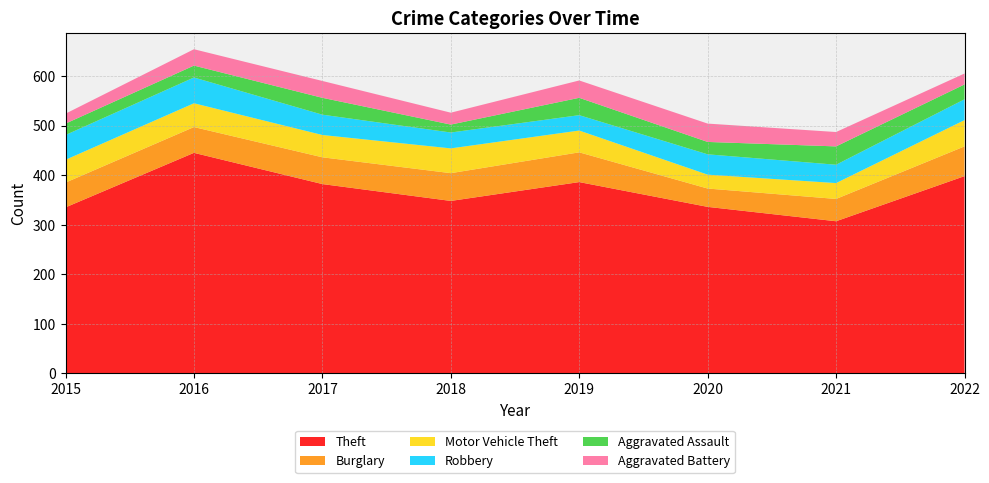

Reading left to right, transcribe all the data shown in this chart.

Theft: 335	445	382	348	386	336	307	398
Burglary: 50	52	54	56	60	37	45	60
Motor Vehicle Theft: 46	48	45	50	44	28	32	53
Robbery: 50	52	41	32	31	41	37	42
Aggravated Assault: 23	24	34	16	35	25	37	30
Aggravated Battery: 20	33	34	24	35	37	29	22